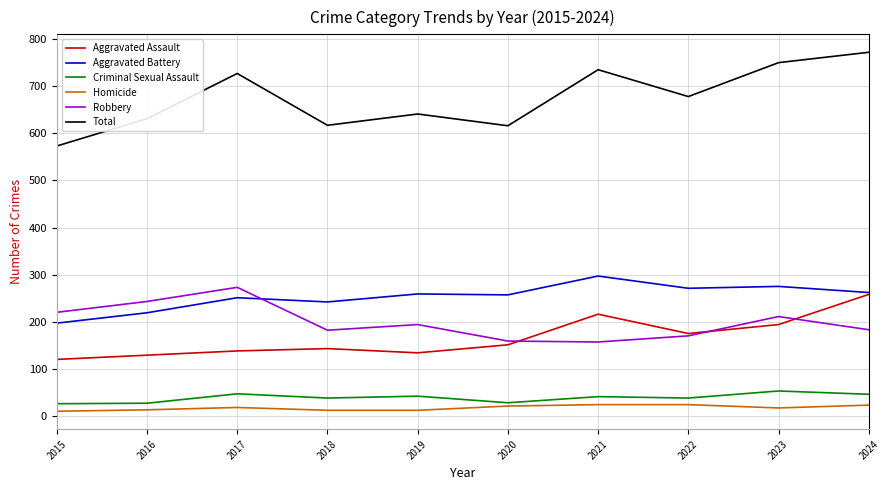

Is the value of Total at 2021 greater than the value of Criminal Sexual Assault at 2020?

Yes